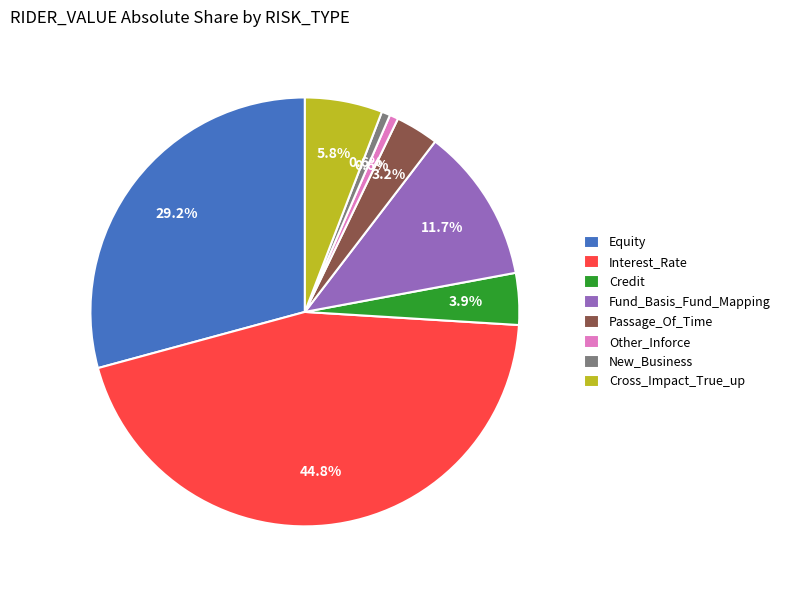

Count the number of slices in the pie.

8